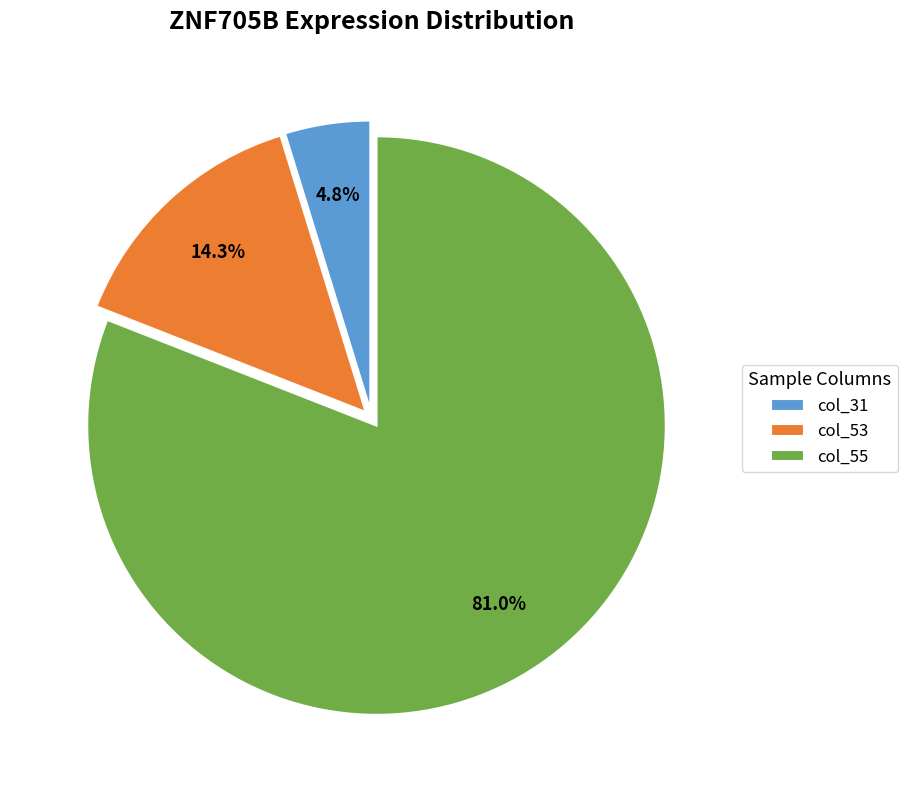

Does any single category account for the majority?

Yes